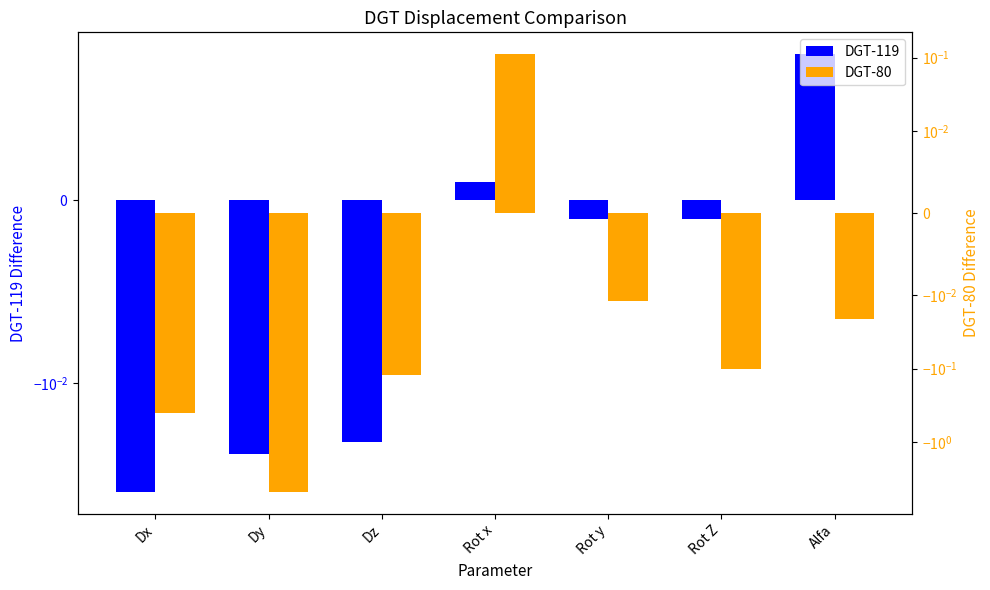

Is it true that DGT-80 equals -0.0 at Rot y?

True